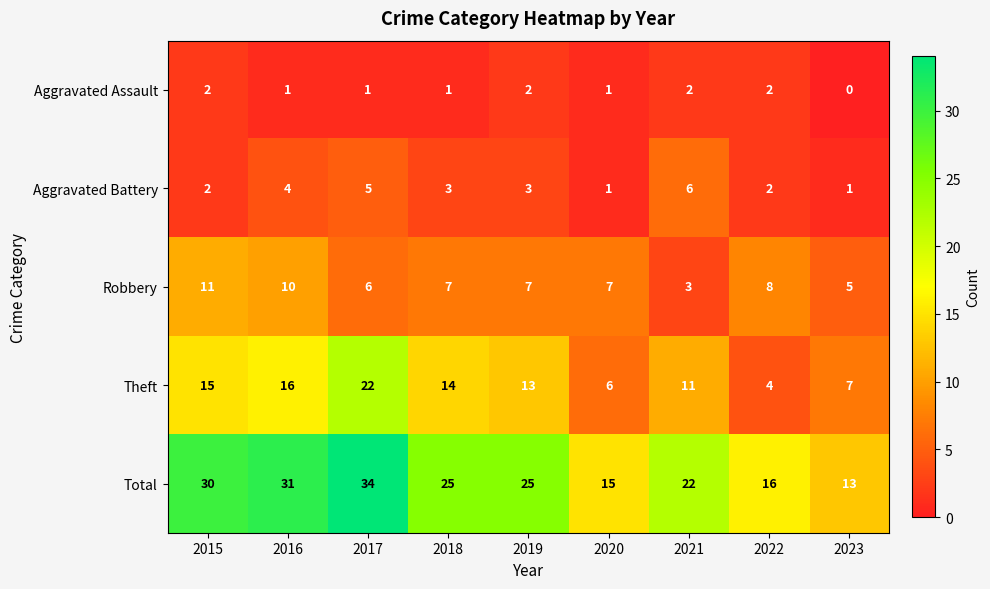

Rank the series at 2019 from lowest to highest value.

Aggravated Assault, Aggravated Battery, Robbery, Theft, Total